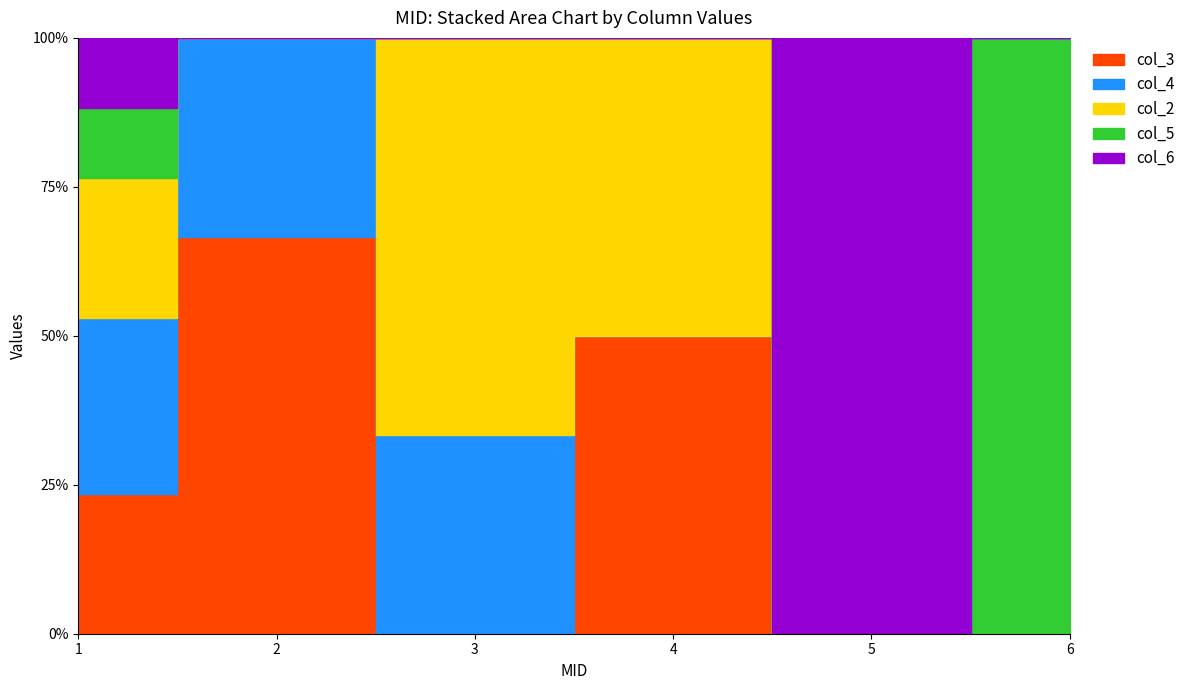

Reading left to right, transcribe all the data shown in this chart.

col_3: 4	2	0	4	0	0
col_4: 5	1	1	0	0	0
col_2: 4	0	2	4	0	0
col_5: 2	0	0	0	0	2
col_6: 2	0	0	0	2	0